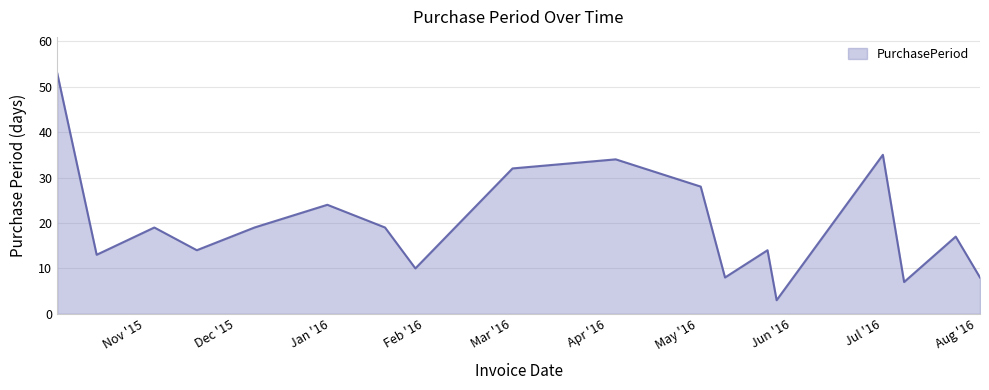

Does the chart have visible grid lines?

Yes